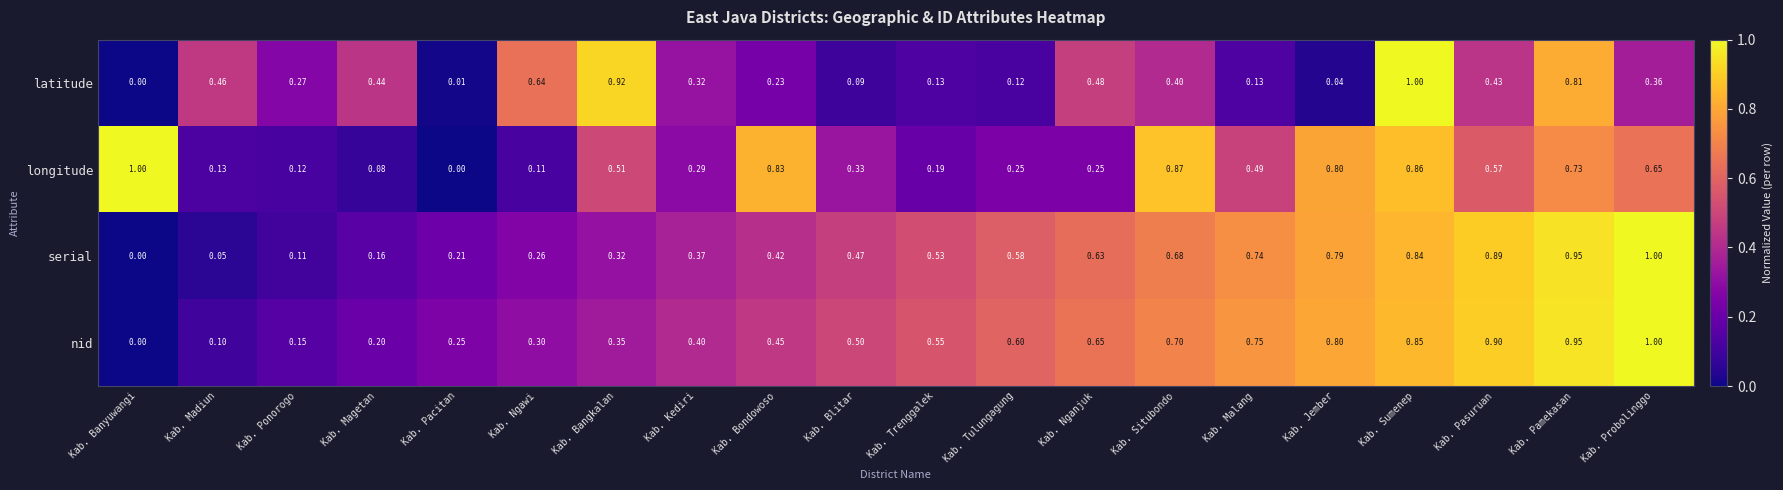

At which label does longitude reach its peak?

Kab. Banyuwangi